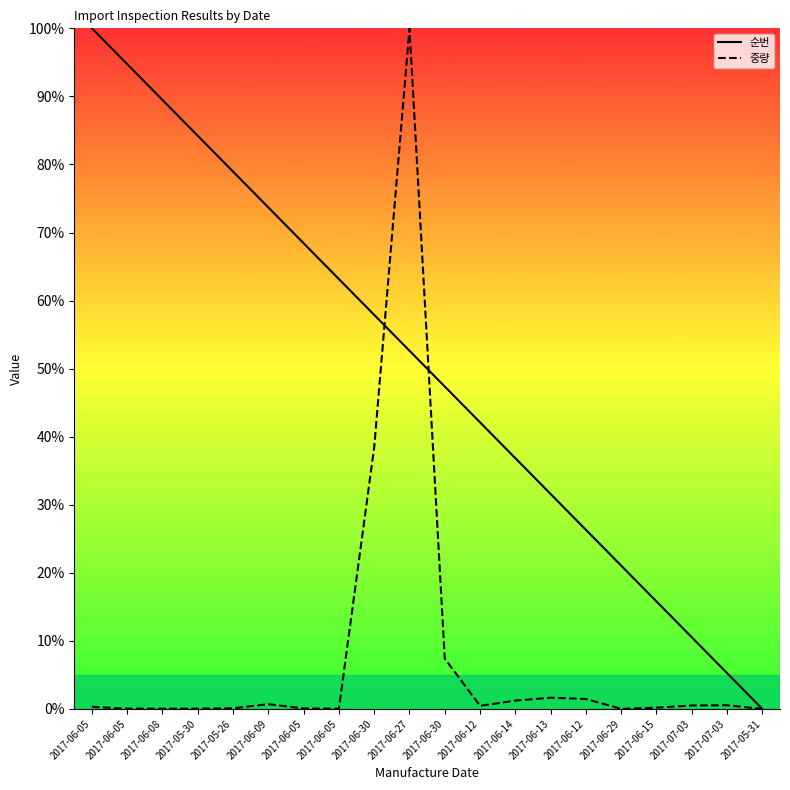

Read the 순번 value at 2017-05-26.

78.9